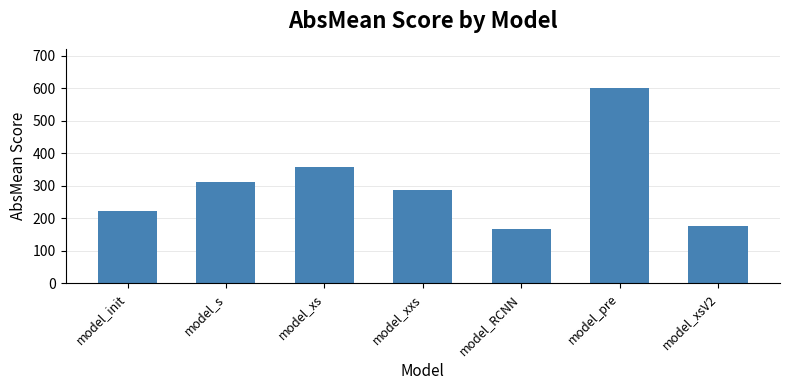

Rank the categories by value from lowest to highest.

model_RCNN, model_xsV2, model_init, model_xxs, model_s, model_xs, model_pre